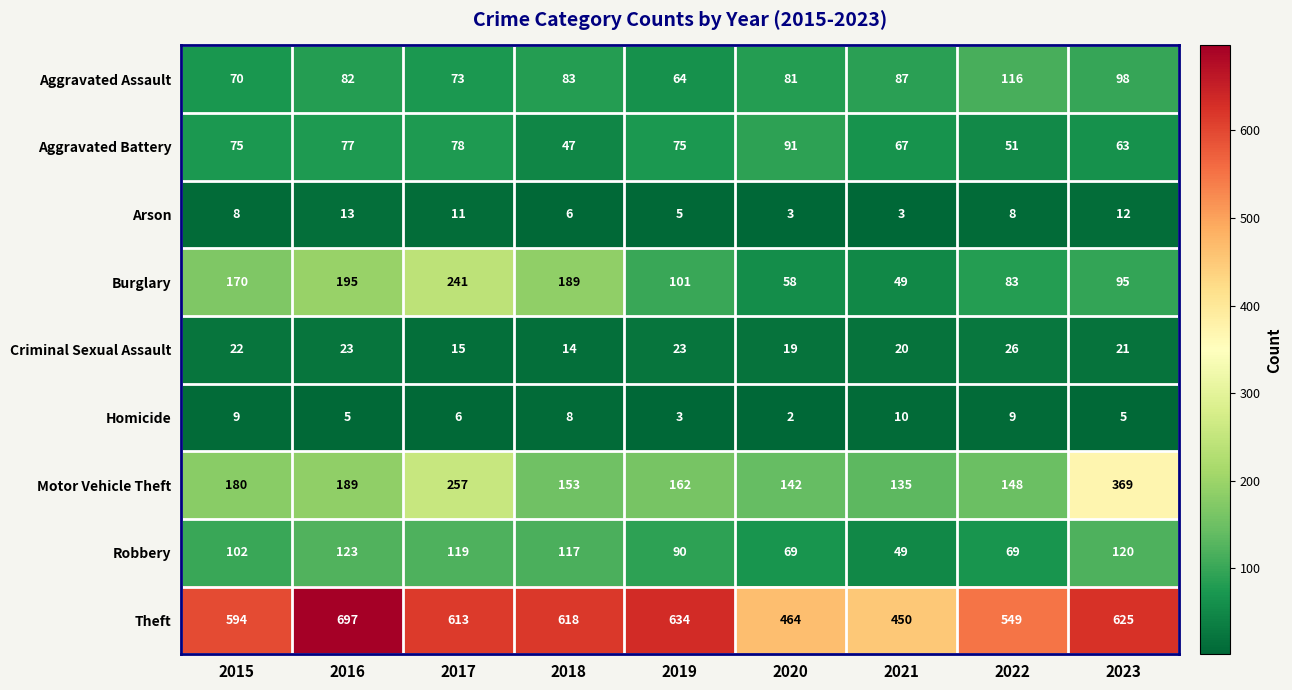

At which category does the chart reach its minimum across all series?

2020